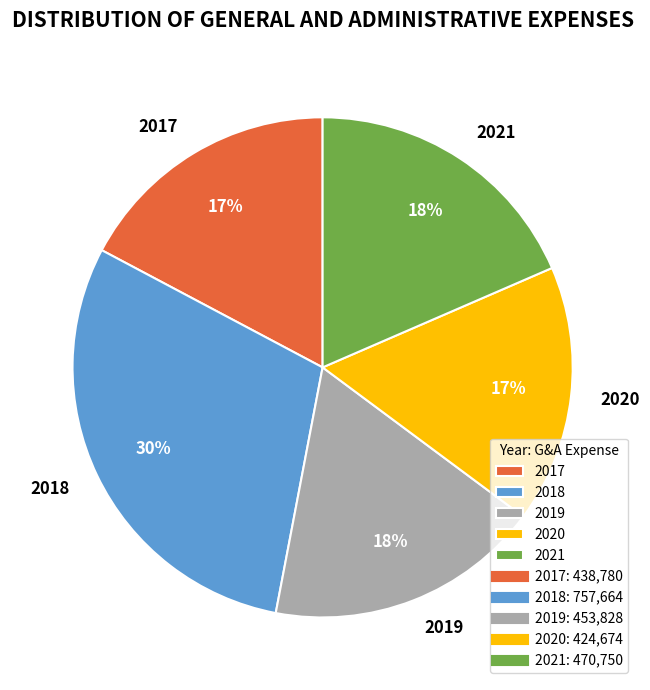

Is the sum of 2021 and 2018 greater than half?

No